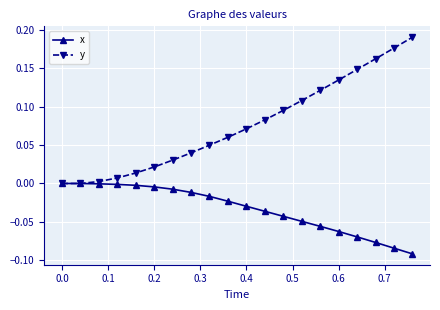

Count the number of data series in this chart.

2